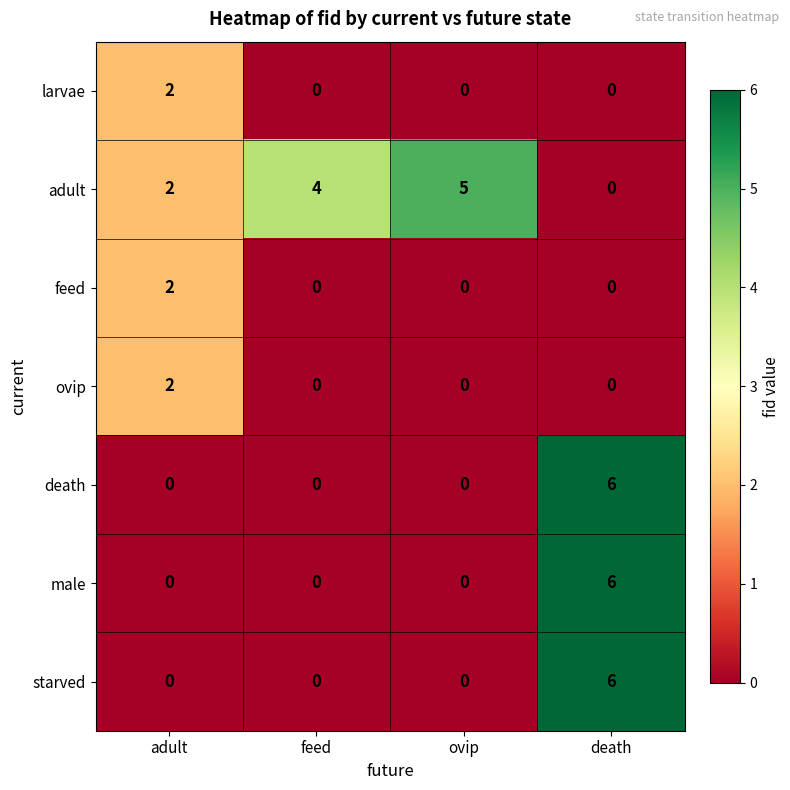

Which category has the highest value across all series?

death